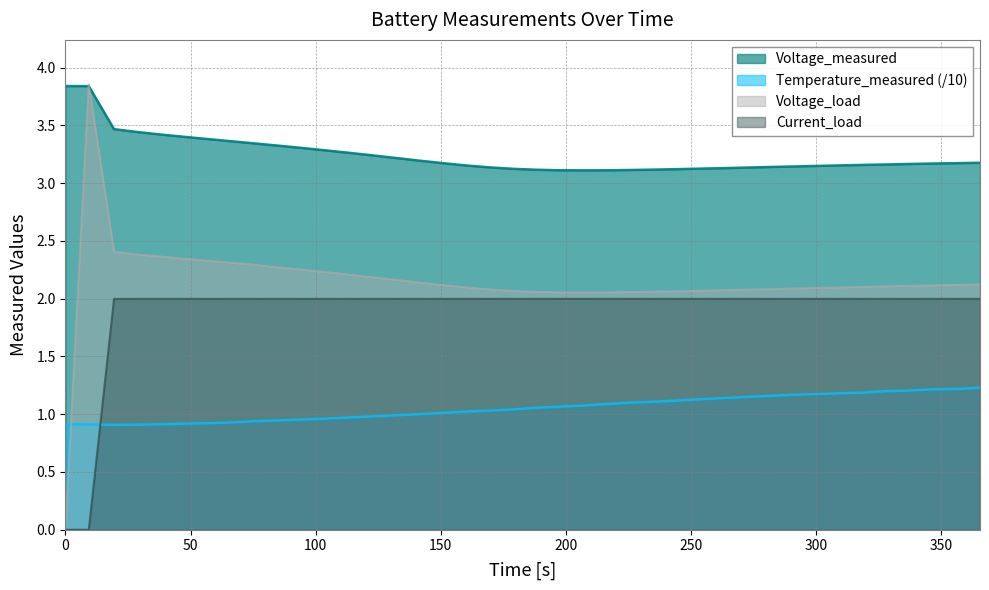

How many values in the Time series exceed 1?

24